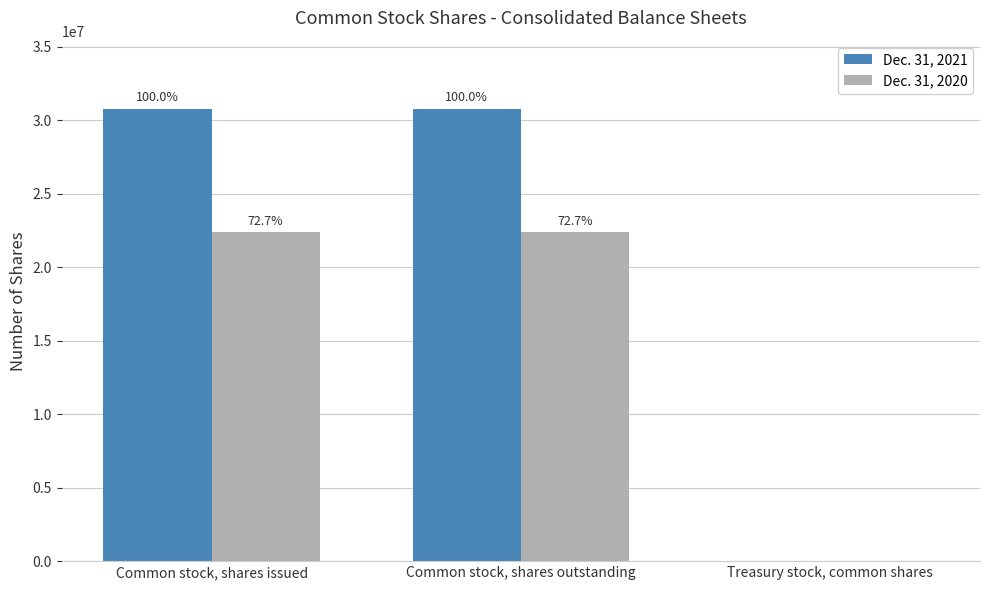

What are all the series names shown in the legend?

Dec. 31, 2021, Dec. 31, 2020